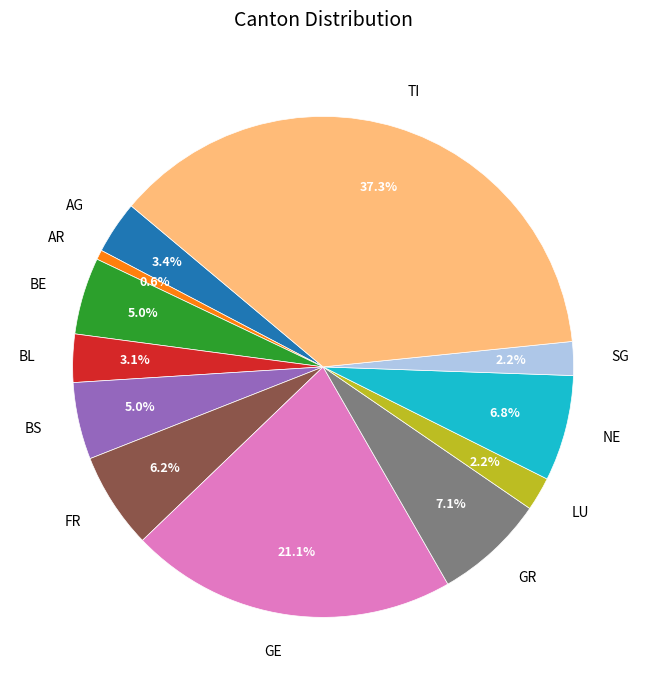

Is there any slice that represents more than half of the pie?

No